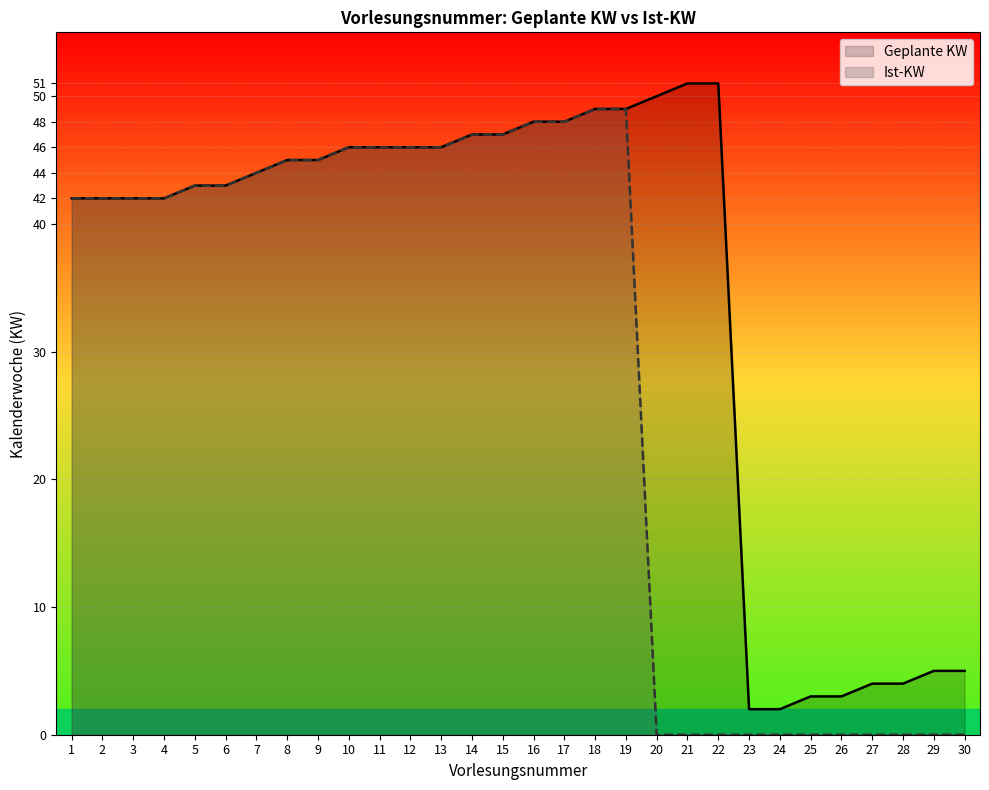

What is the difference between the maximum and minimum values in the Geplante KW series?

49